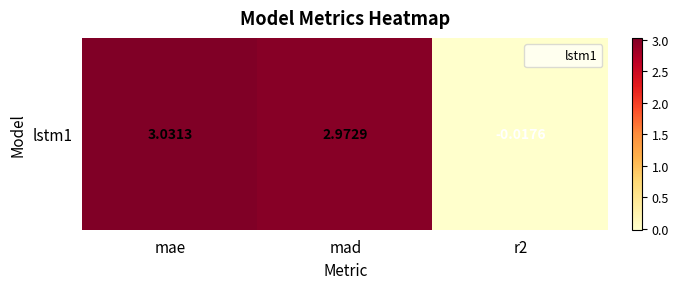

Which label corresponds to the smallest value in the chart?

r2